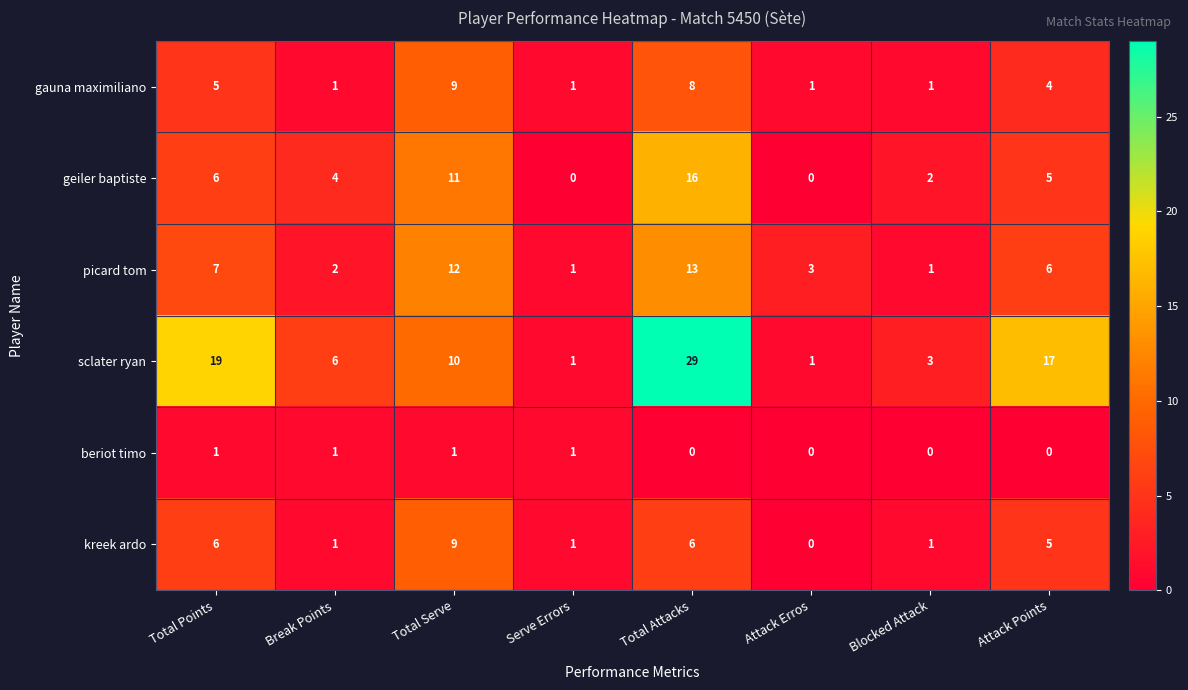

The value of geiler baptiste at Total Attacks is 16. True or false?

True